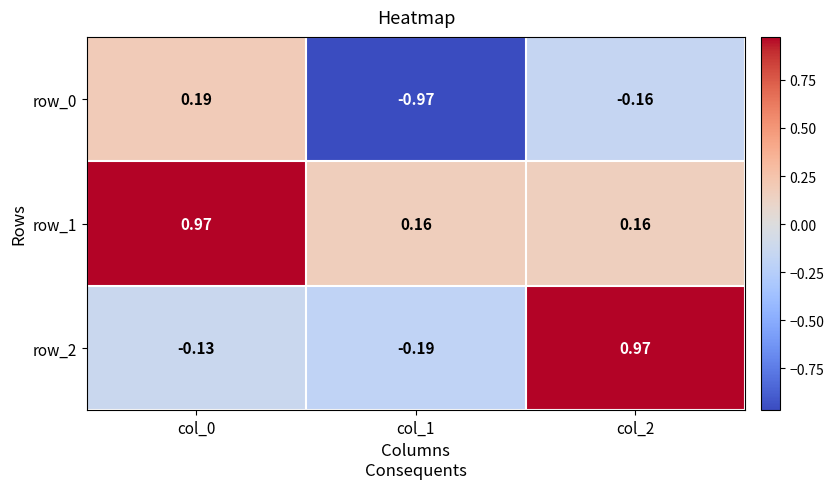

At col_2, list the series in order from smallest to largest.

row_0, row_1, row_2